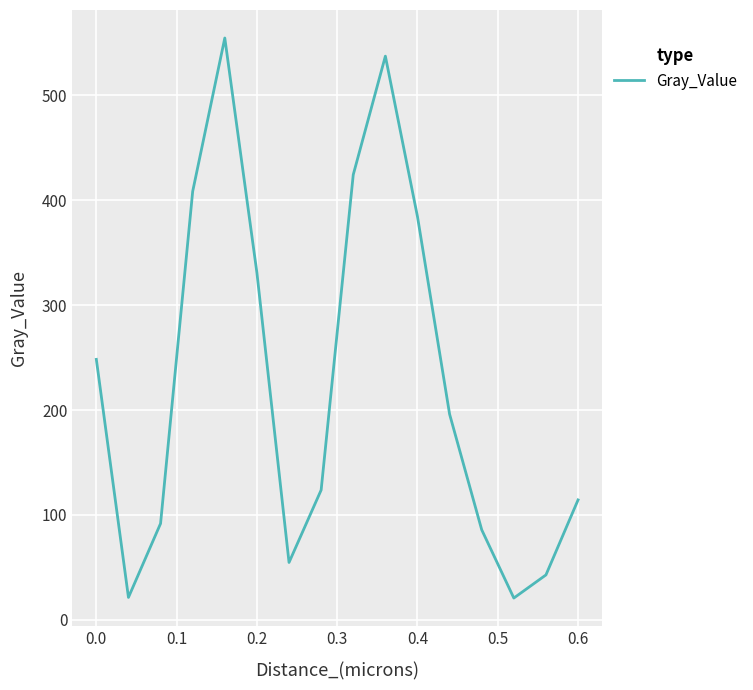

What is the difference between the second highest and minimum values?

516.4